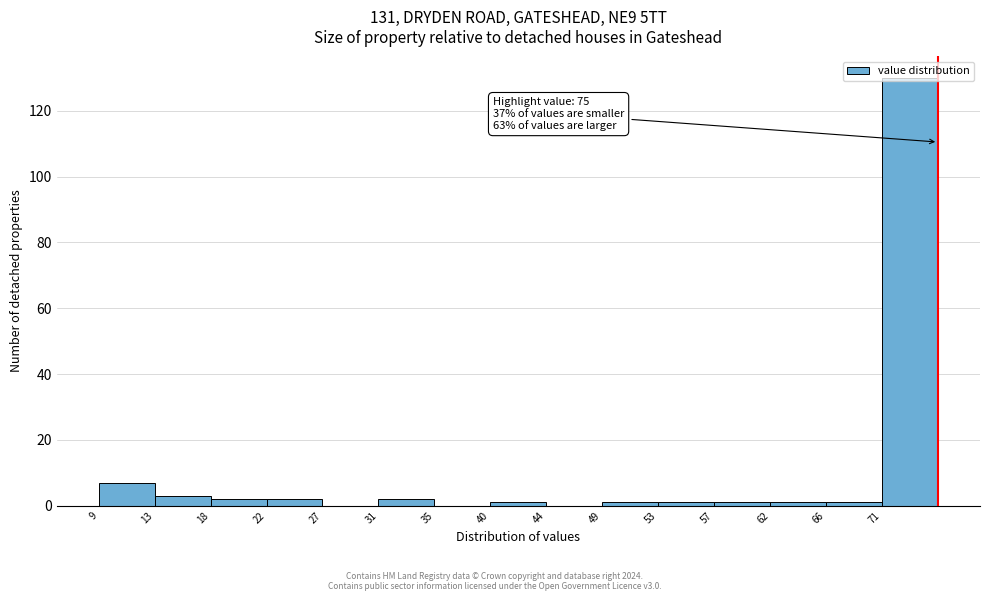

Which range on the x-axis has the tallest bar?

70.6 to 75.0